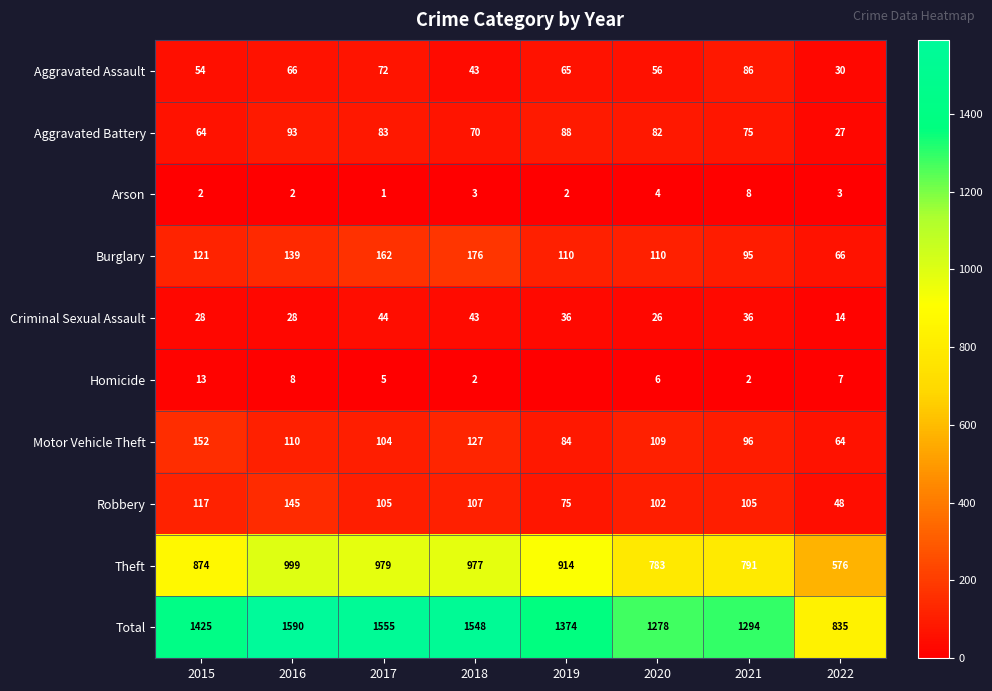

The Aggravated Assault series shows 54 at 2015. True or false?

True